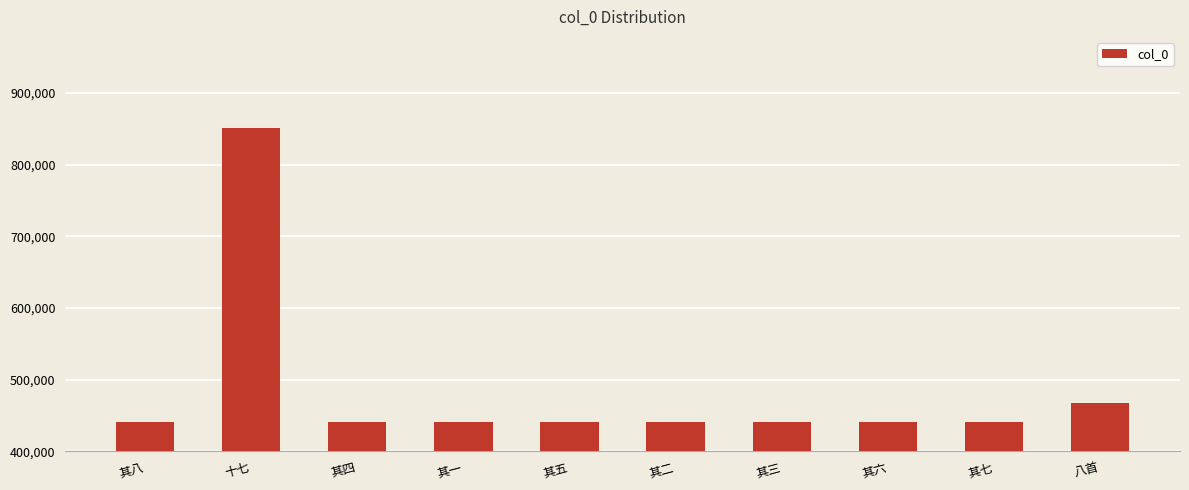

What is the difference between the maximum and minimum values?

409962